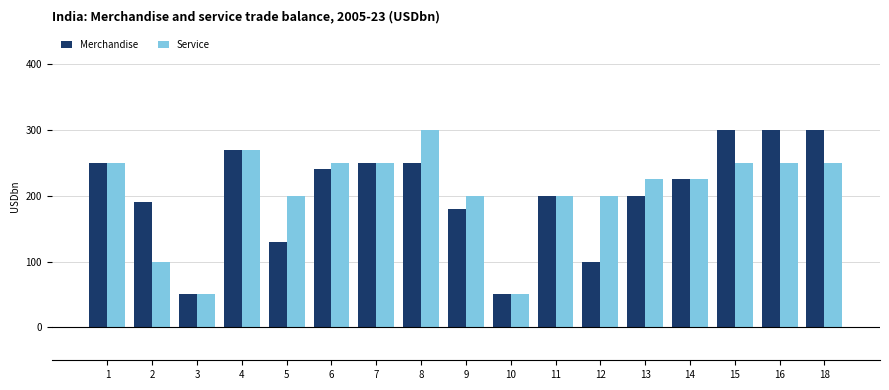

Read the Merchandise value at 11.

200